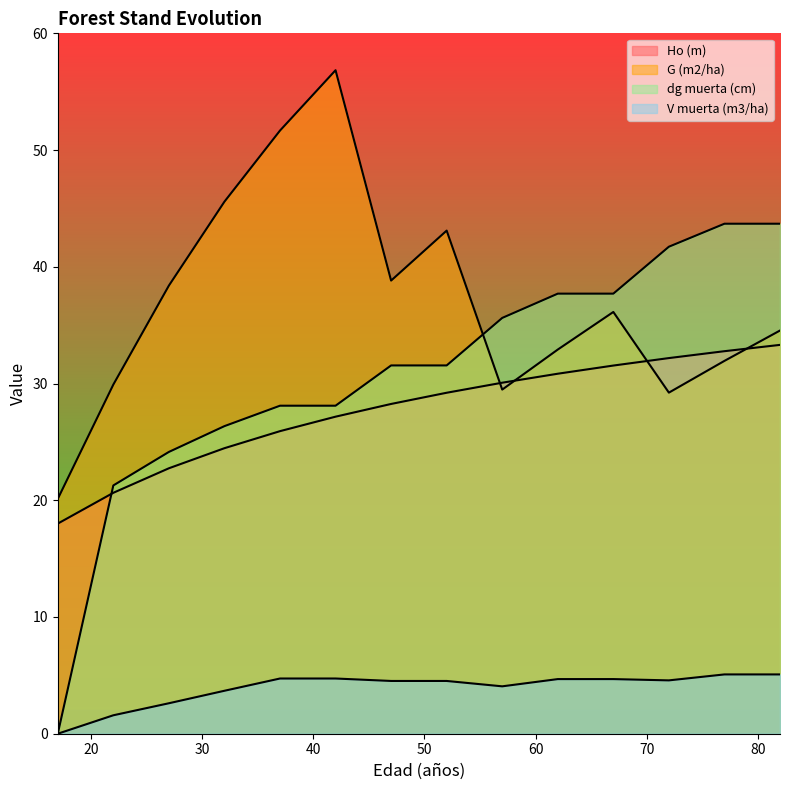

Reading left to right, transcribe all the data shown in this chart.

Ho (m): 18.0	20.6	22.7	24.5	25.9	27.2	28.2	29.2	30.1	30.8	31.5	32.2	32.8	33.3
G (m2/ha): 20.1	29.9	38.4	45.6	51.7	56.8	38.8	43.1	29.5	32.9	36.1	29.2	31.9	34.5
dg muerta (cm): 0.0	21.3	24.1	26.4	28.1	28.1	31.6	31.6	35.6	37.7	37.7	41.7	43.7	43.7
V muerta (m3/ha): 0.0	1.6	2.6	3.7	4.7	4.7	4.5	4.5	4.1	4.7	4.7	4.6	5.1	5.1